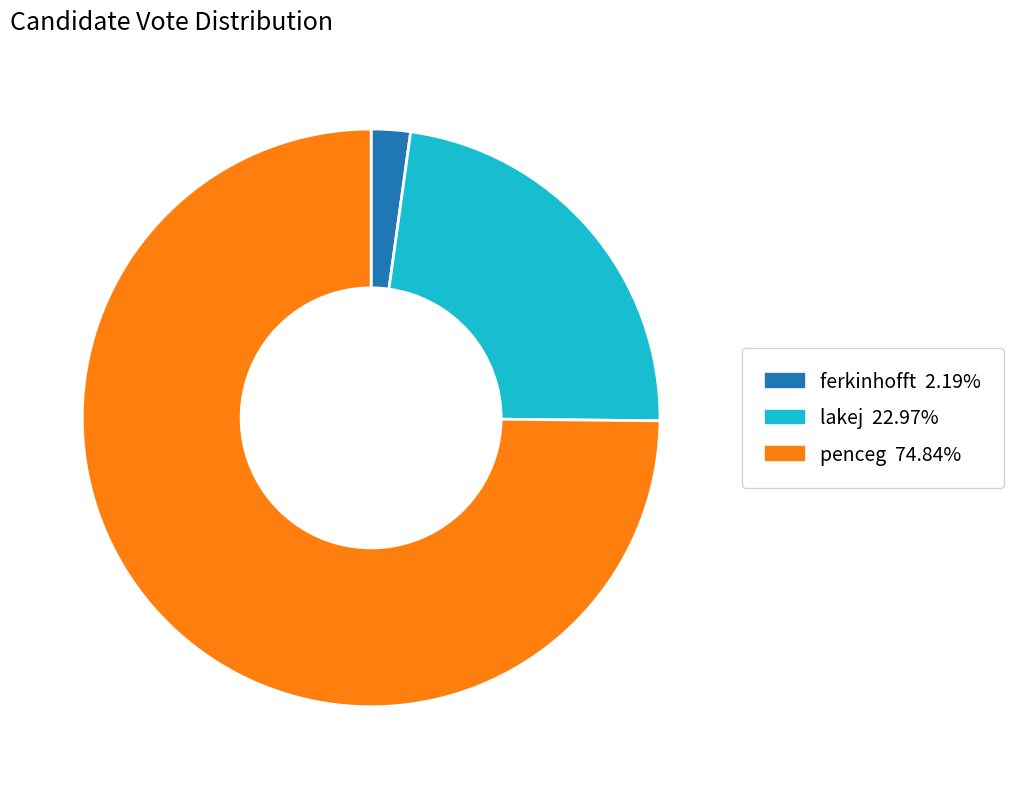

Rank the categories by value from highest to lowest.

penceg, lakej, ferkinhofft